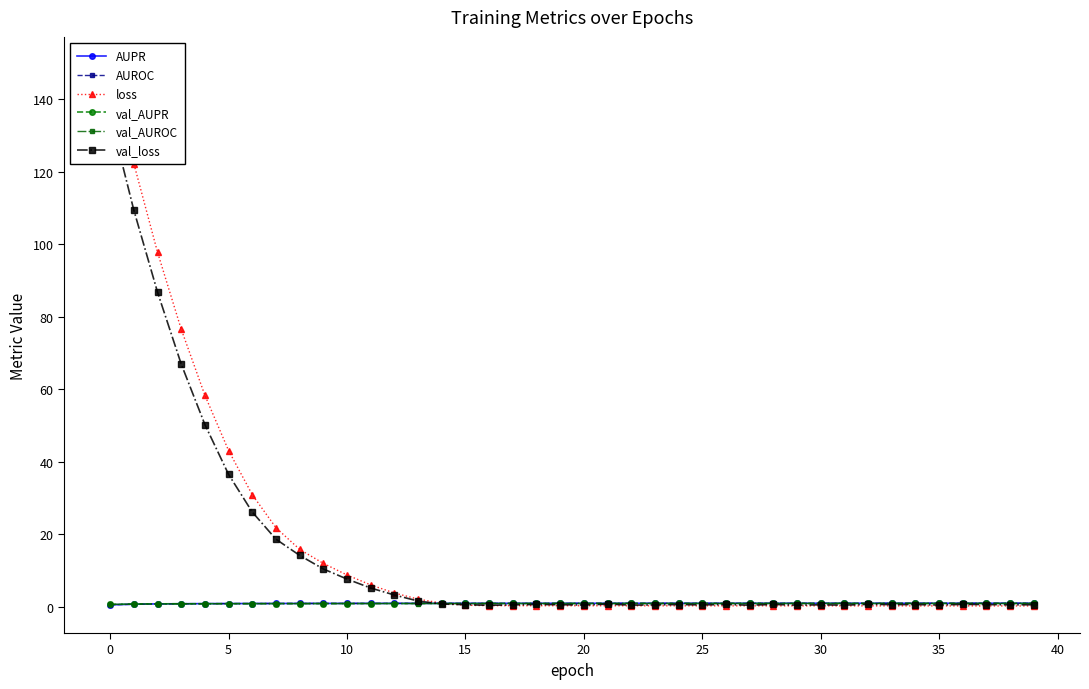

True or false: val_AUROC has more than 1 points higher than both neighbors.

True